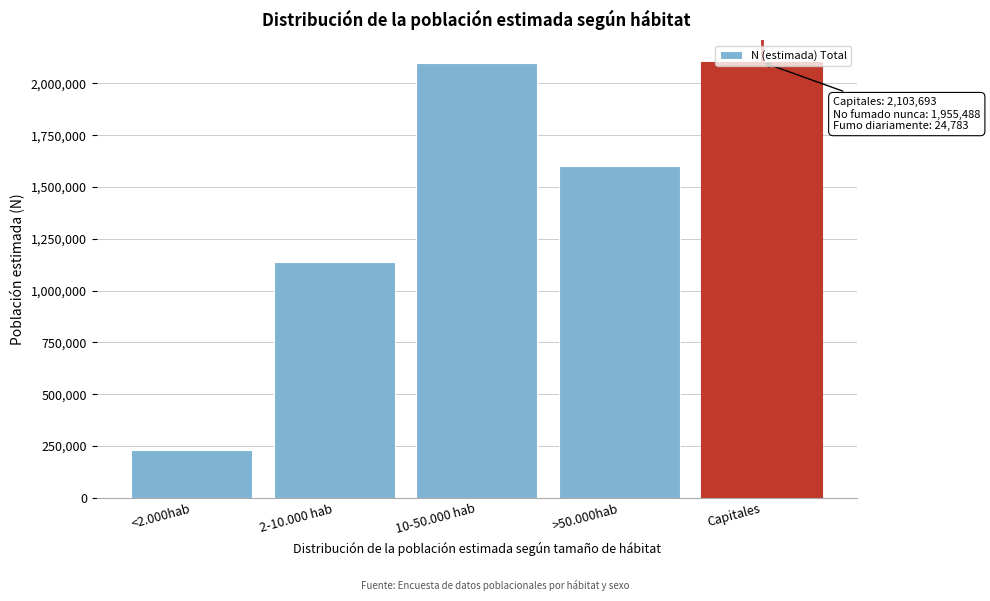

What is the sum of the values at 10-50.000 hab and 2-10.000 hab?

3237709